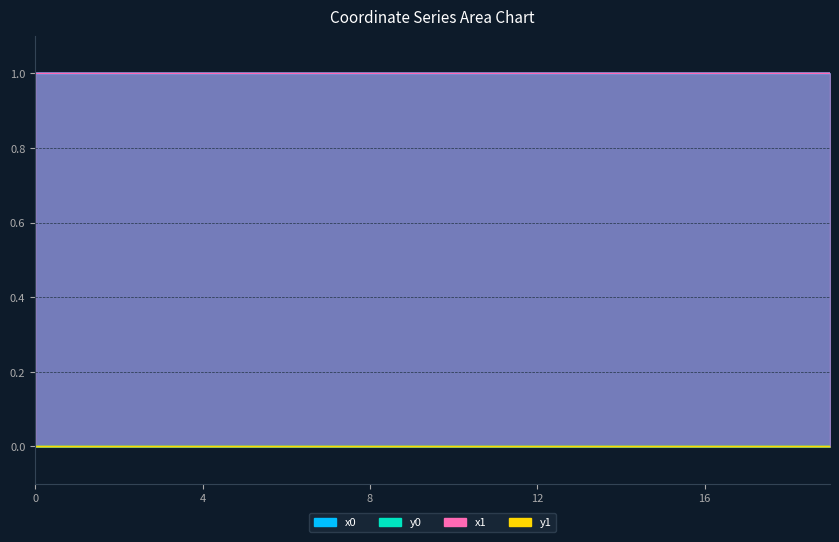

Which category has the lowest value in the y0 series?

10